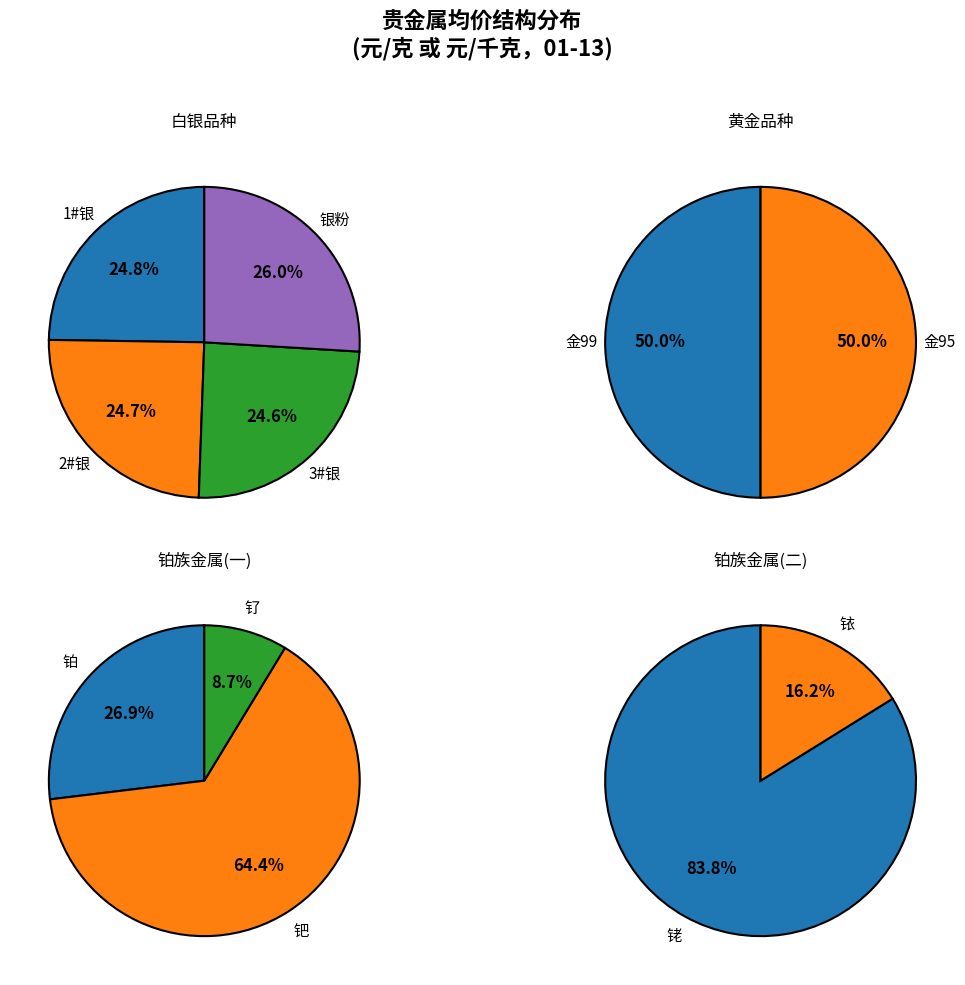

The 钯 slice represents 14% of the pie. True or false?

False